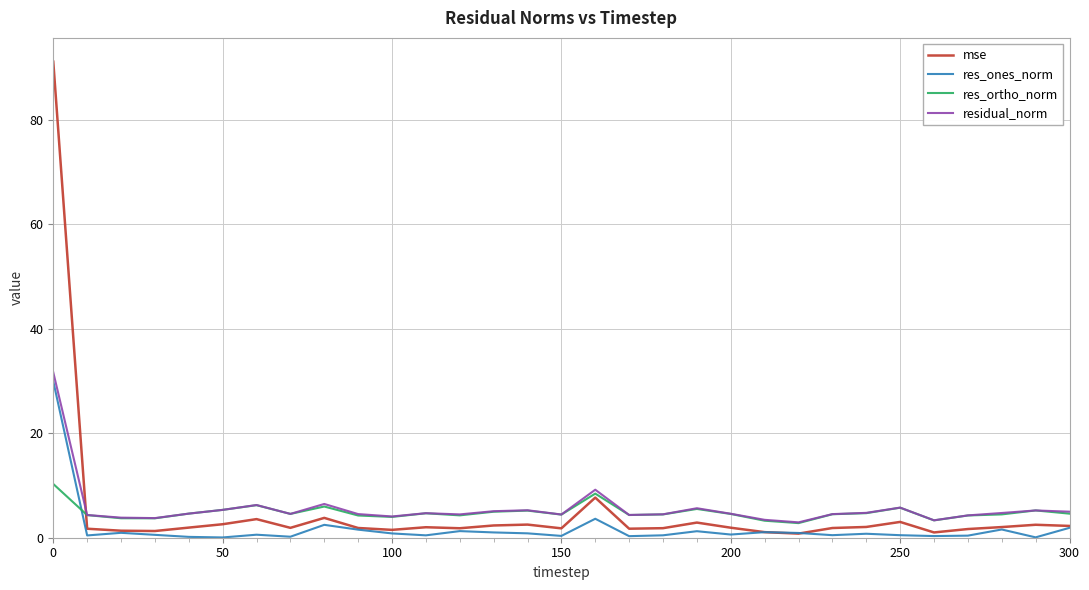

What is the difference between the maximum and second lowest values in the residual_norm series?

28.3